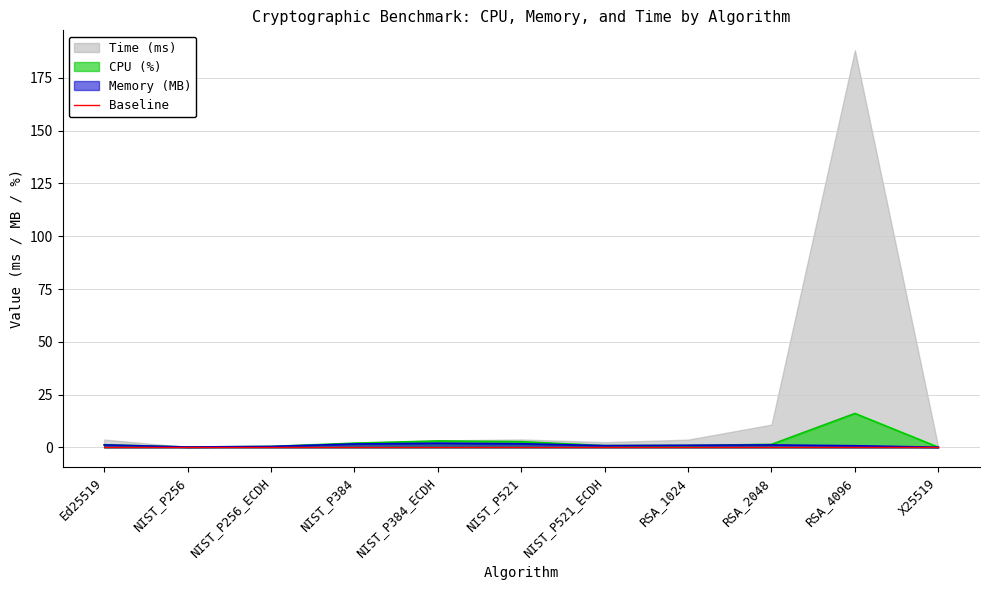

What is the difference between the Memory (MB) values at X25519 and NIST_P521_ECDH?

0.7